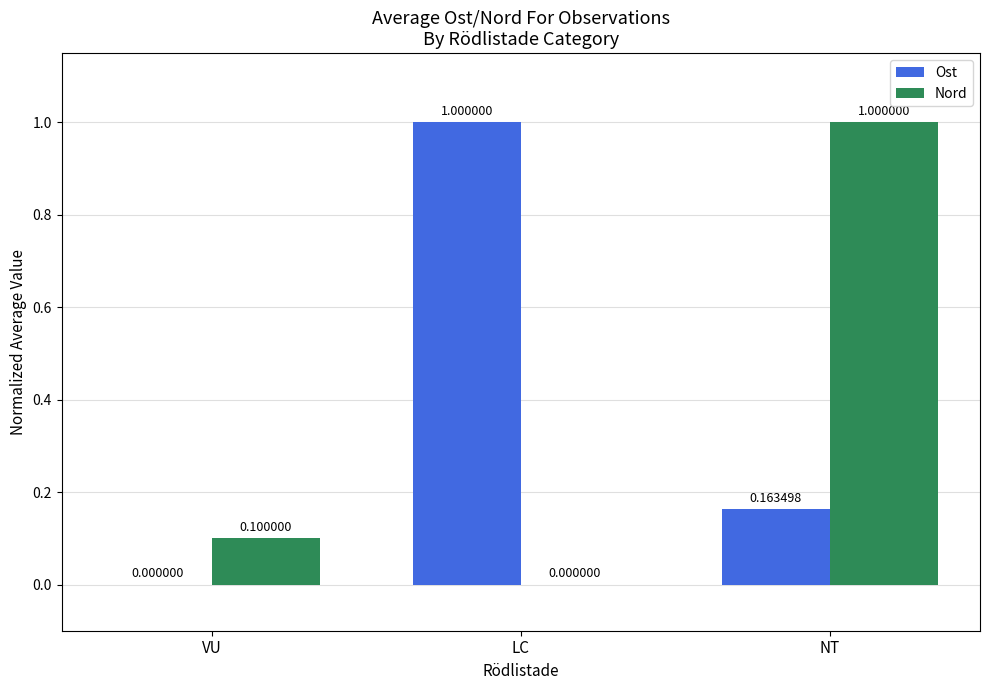

What is the maximum value for Nord?

1.0